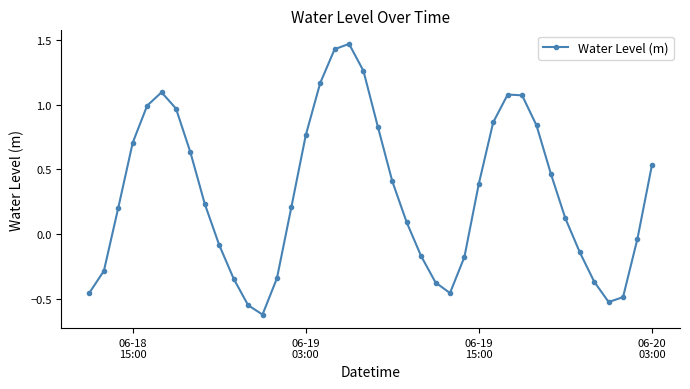

What is the minimum value shown in the chart?

-0.6